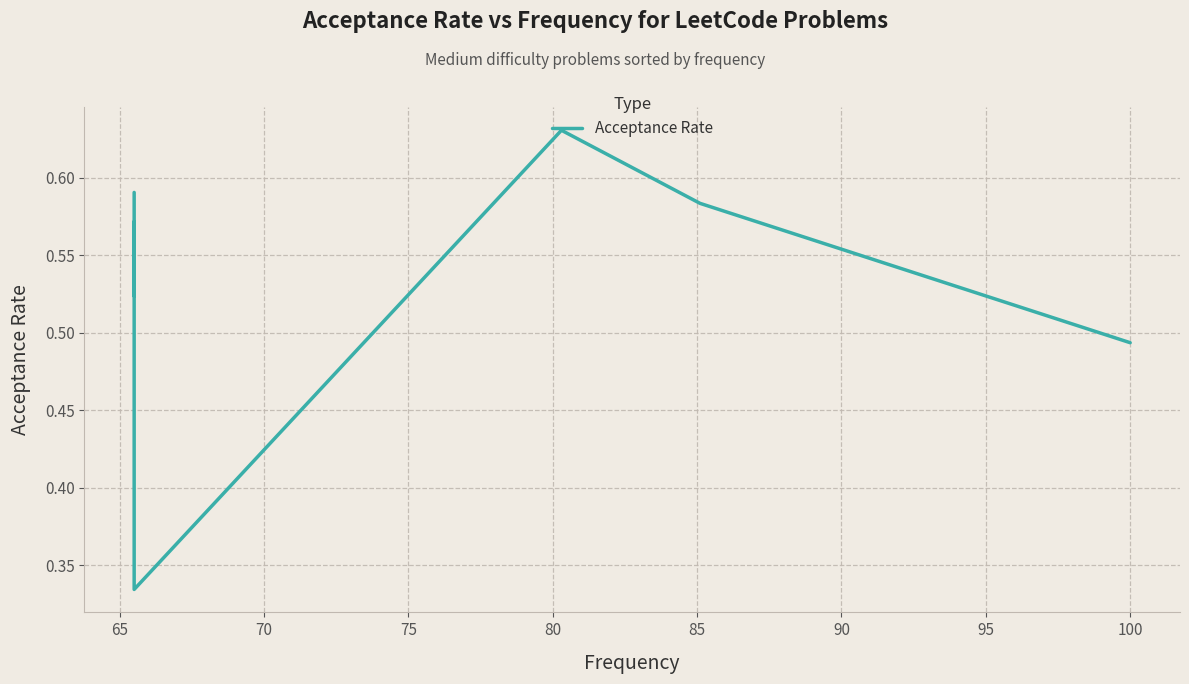

Does the chart display data point markers on the line(s)?

No